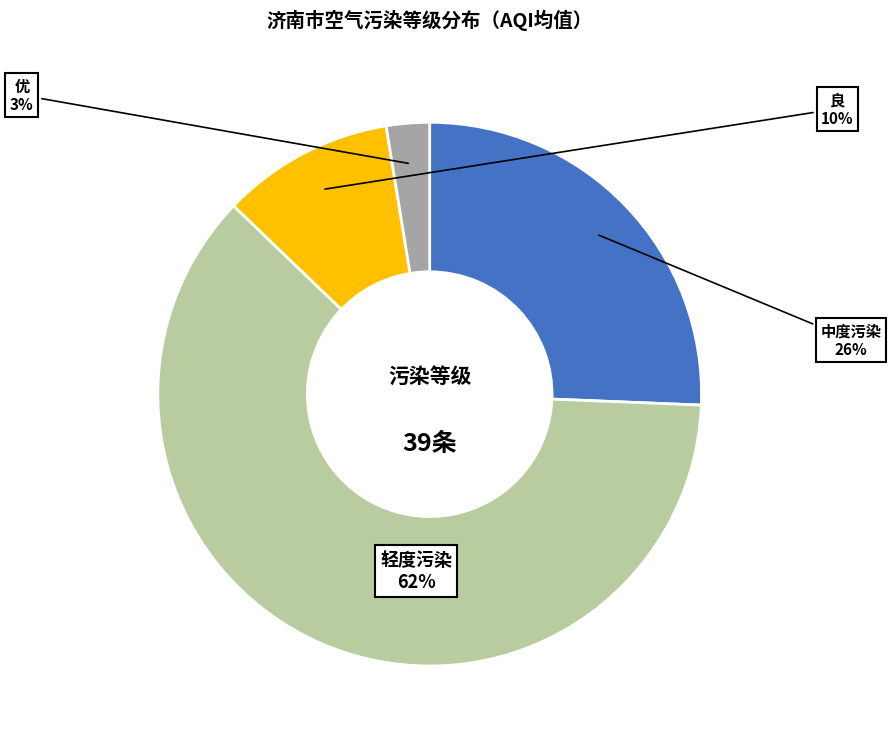

To the nearest percent, what is the average slice percentage?

25%